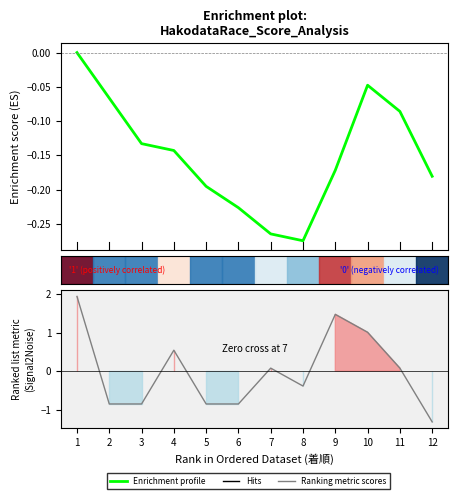

What is the average value?

-0.1